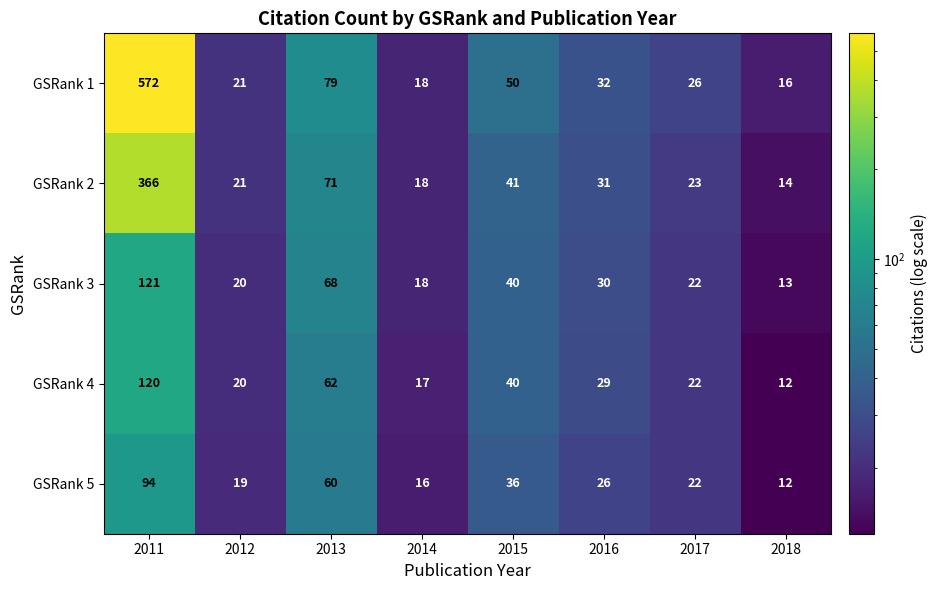

True or false: GSRank 4 has a value of 28 at 2015.

False